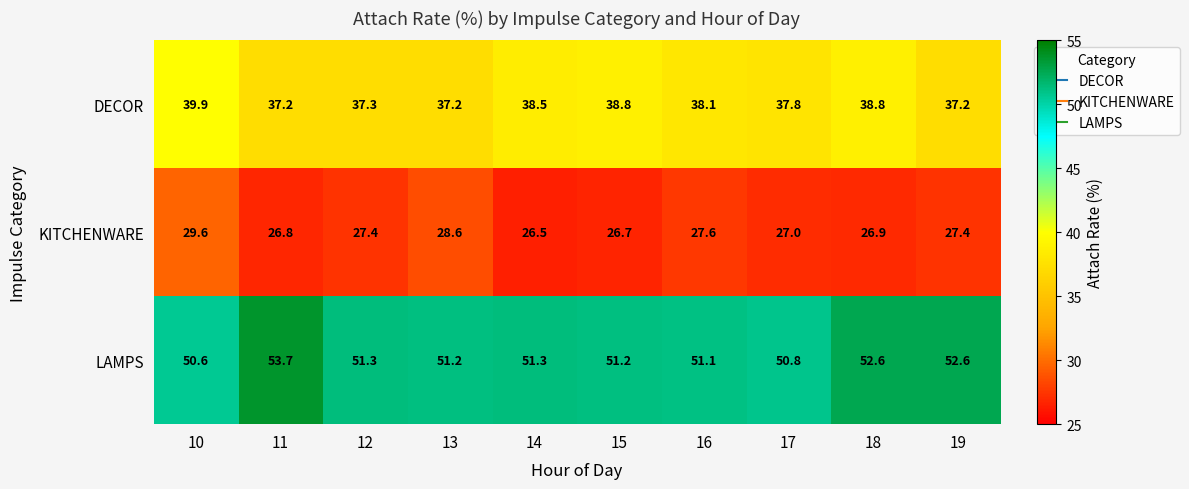

Which category has the lowest value across all series?

14